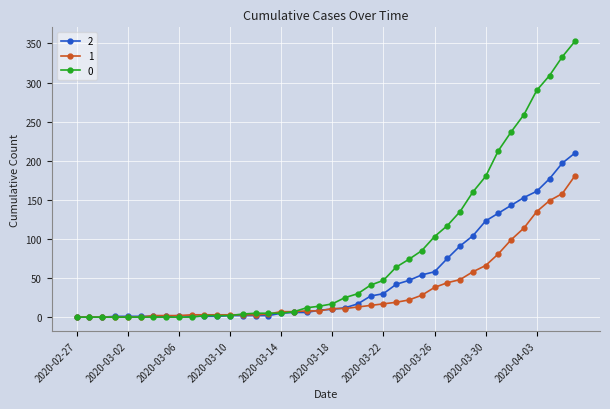

List the series in order of their overall mean, highest first.

0, 2, 1